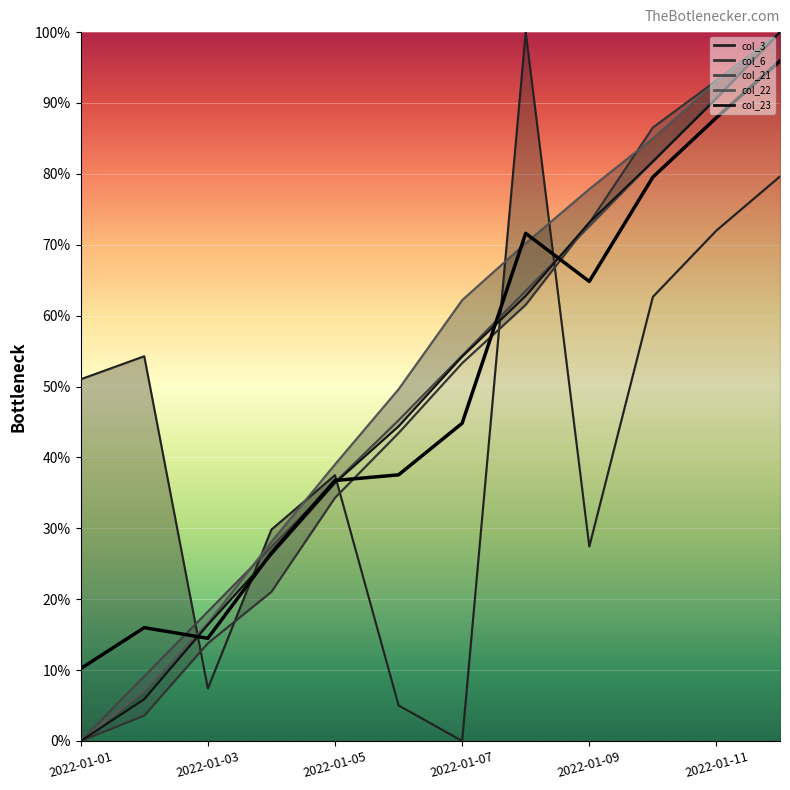

What is the value of the 9th point from the left?

0.6